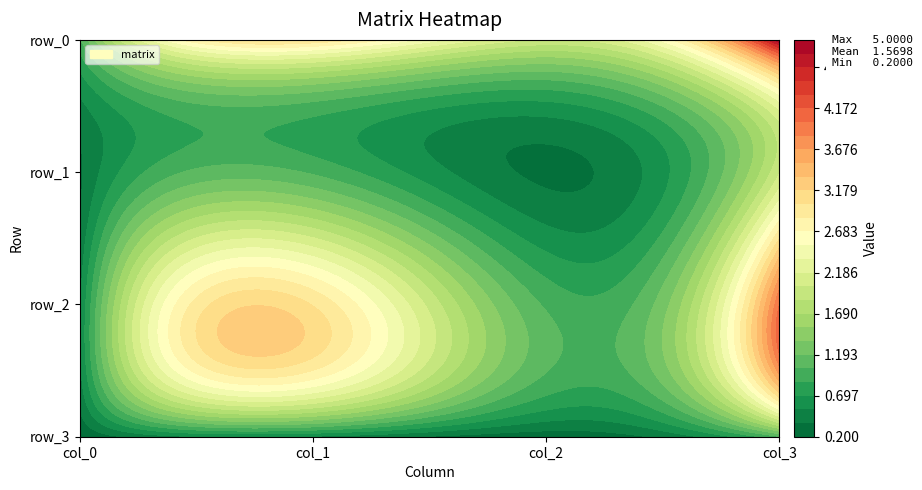

What is the minimum value for row_0?

1.0